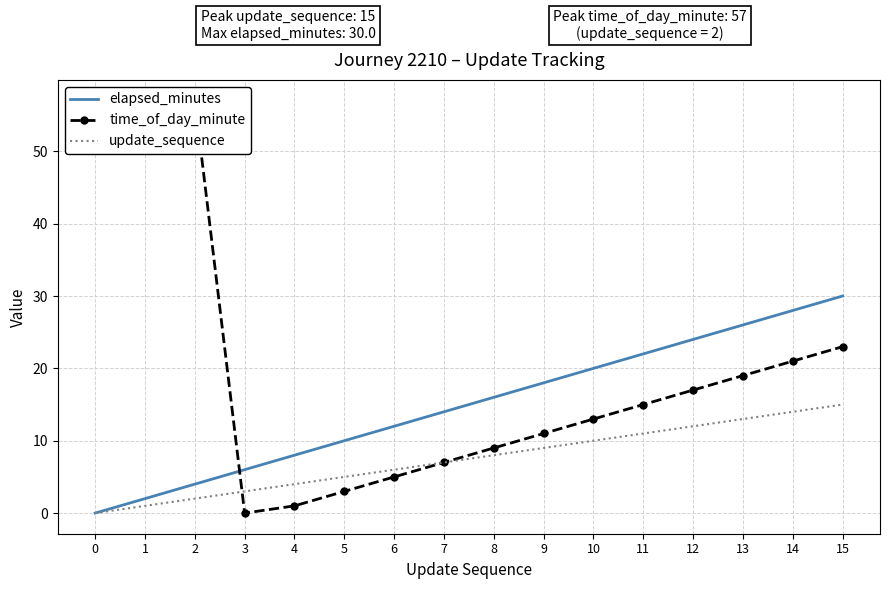

At which category is the sum across all series the highest?

15